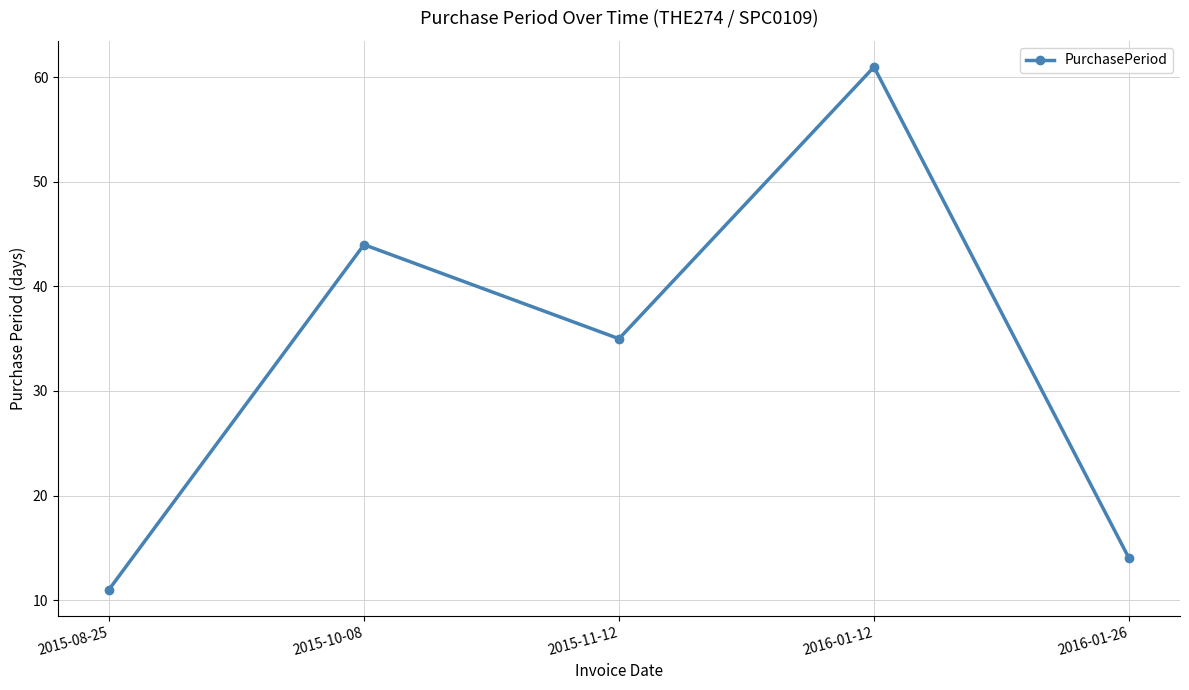

What position from the right is 2015-10-08?

4